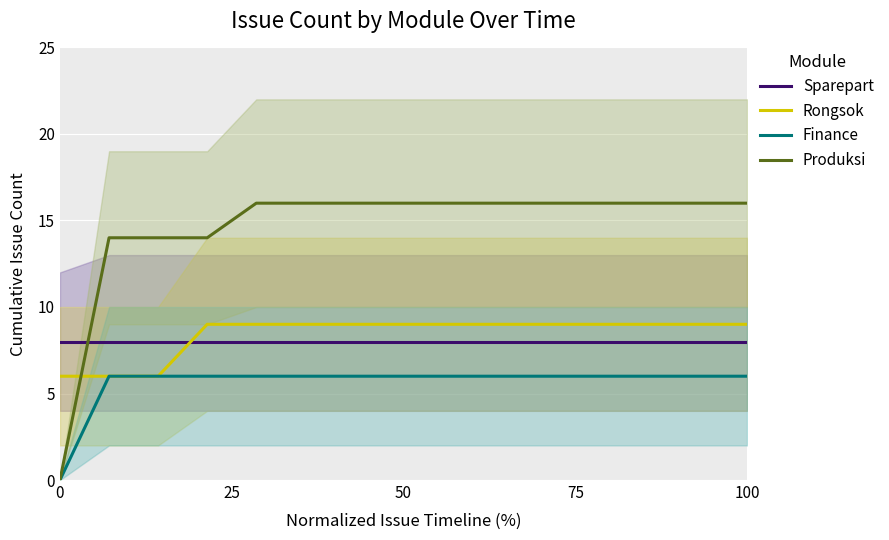

What is the maximum value for Finance?

6